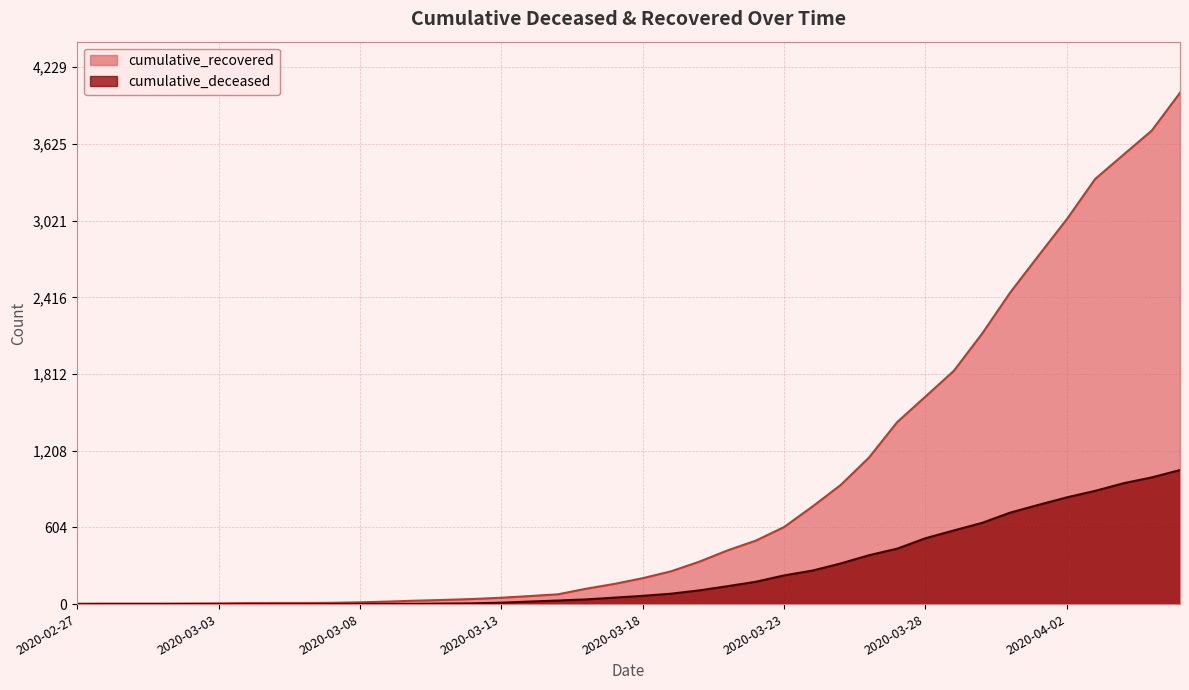

Does the chart have visible grid lines?

Yes